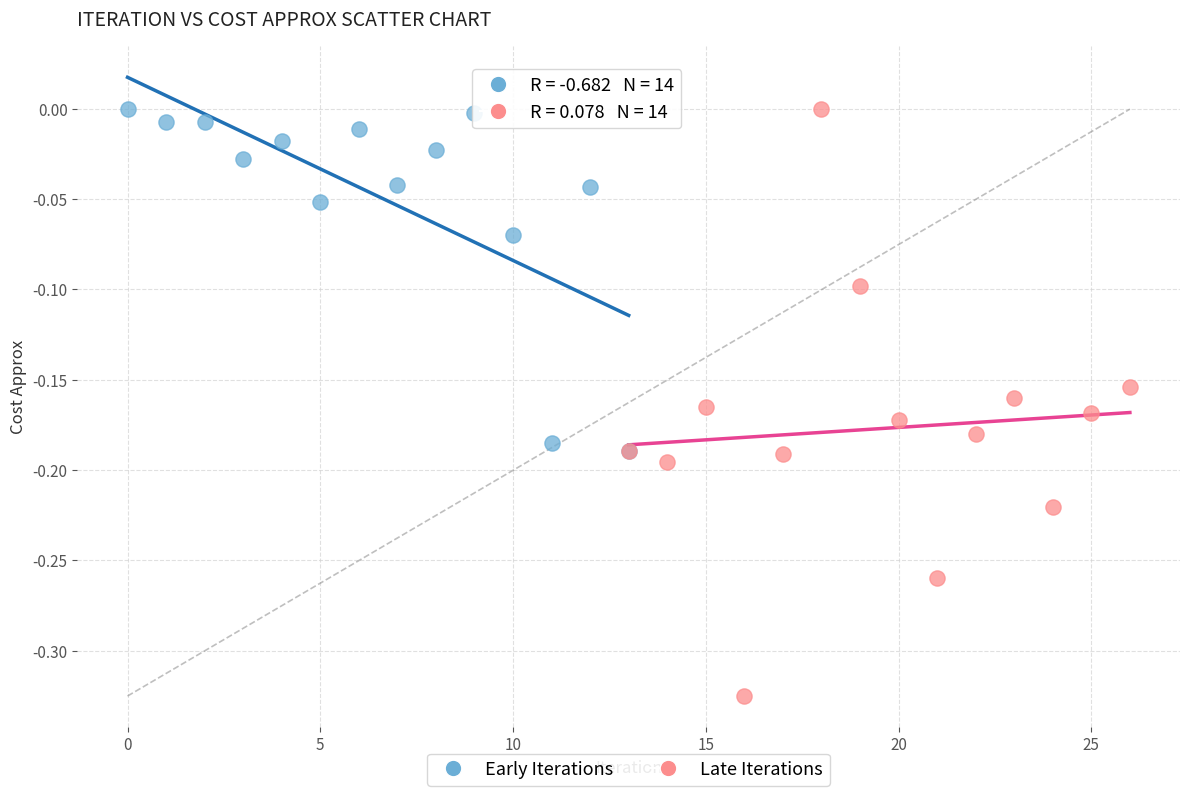

Which series contains the lowest Y value?

Late Iterations